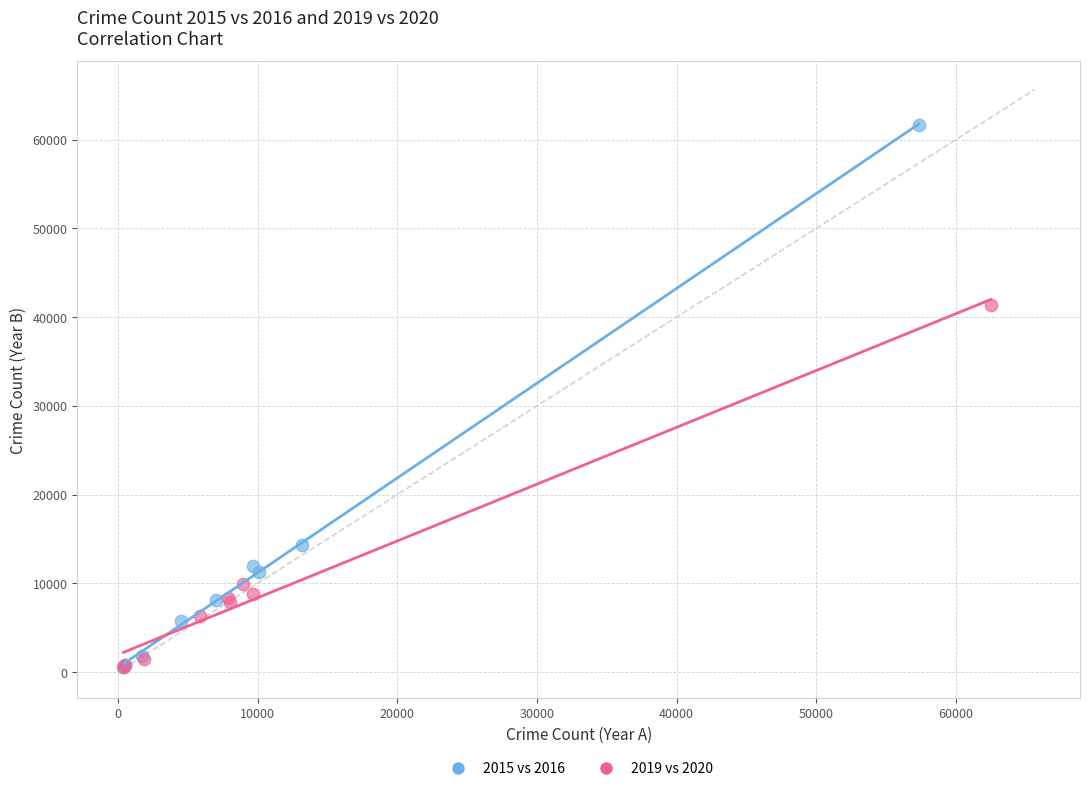

Which series has the widest spread of Y values?

2015 vs 2016